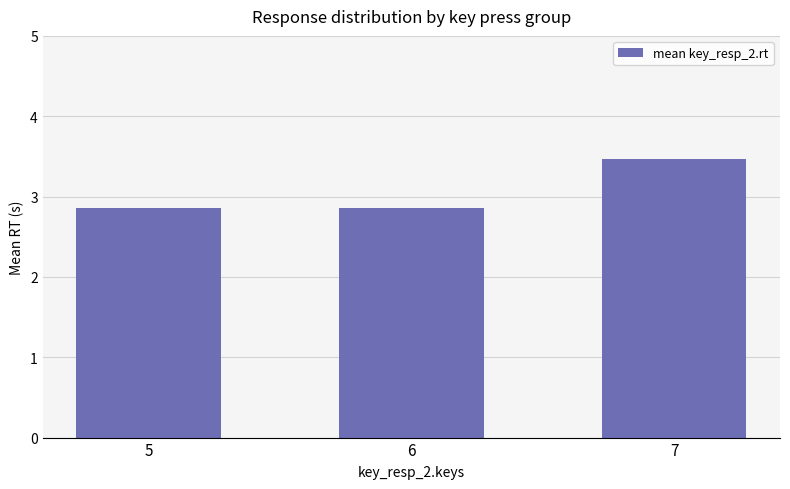

What is the smallest value displayed?

2.9